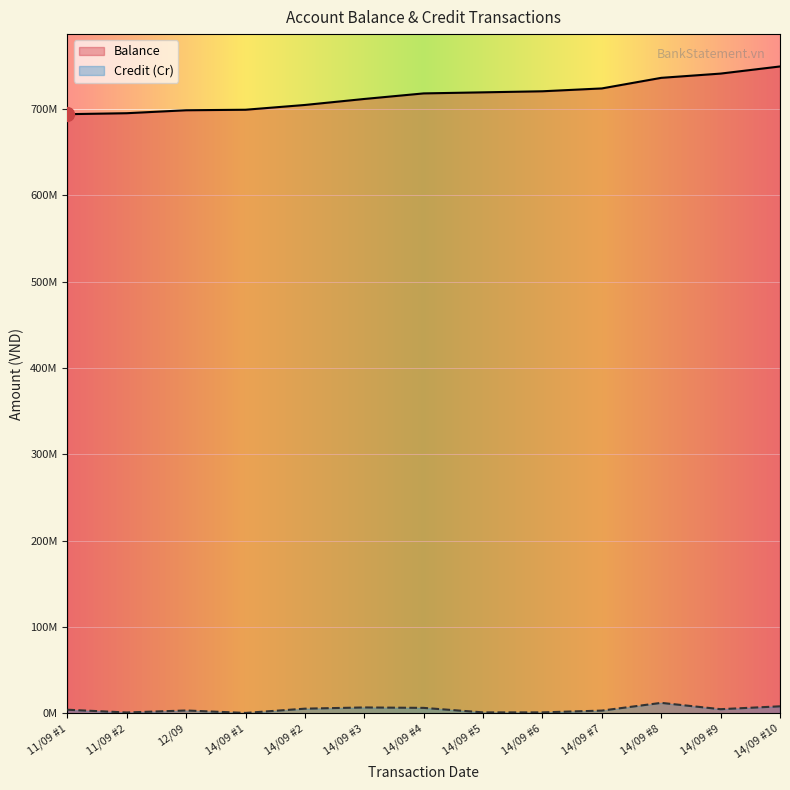

Count the number of data series in this chart.

2